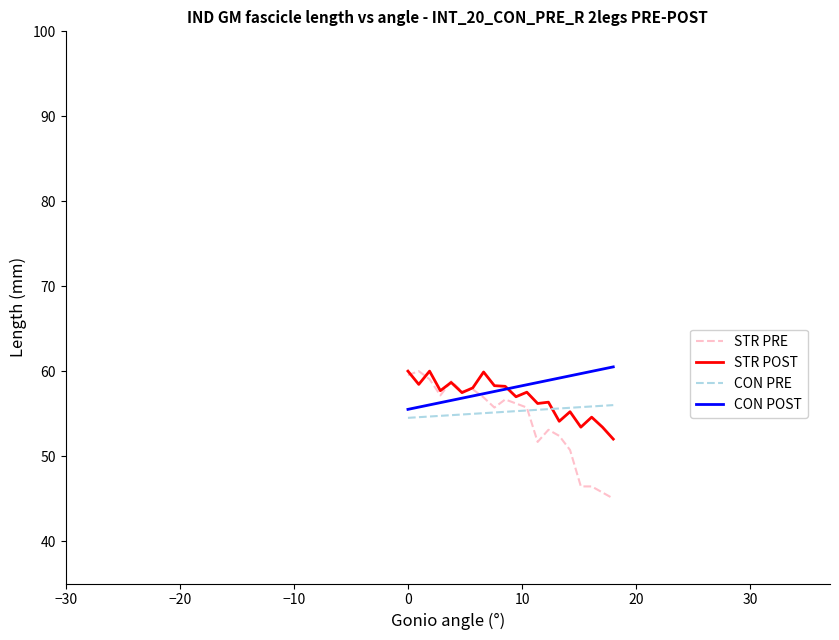

Which series has the largest total across all categories?

CON POST